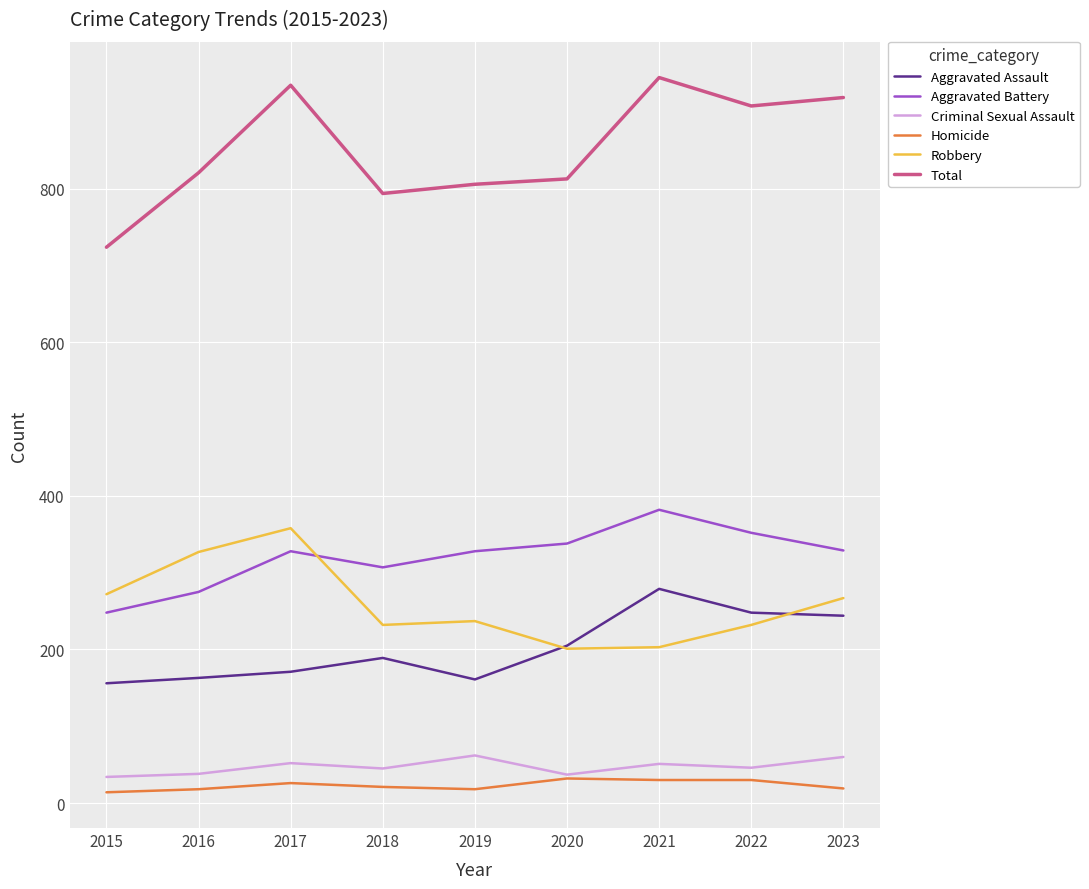

Is it true that Robbery equals 311 at 2018?

False